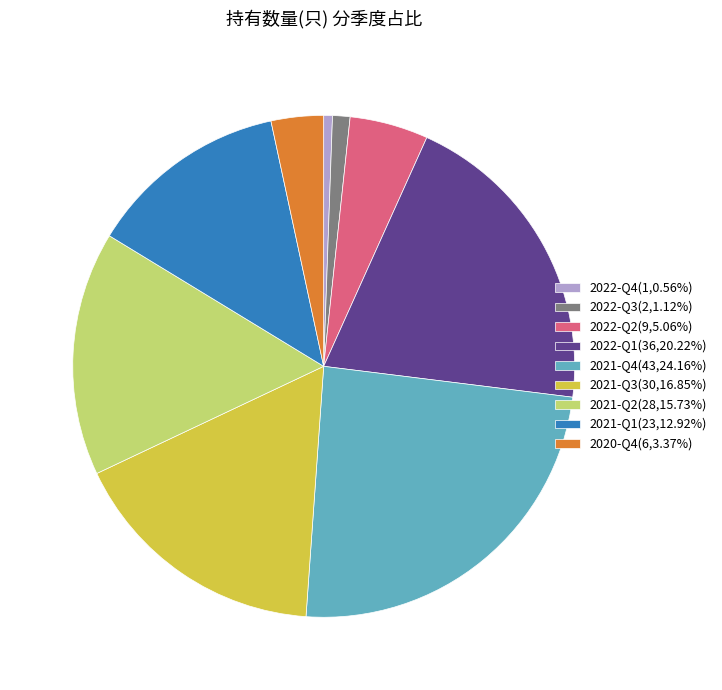

What is the ratio of the value at 2021-Q2(28,15.73%) to the value at 2021-Q1(23,12.92%)?

1.2